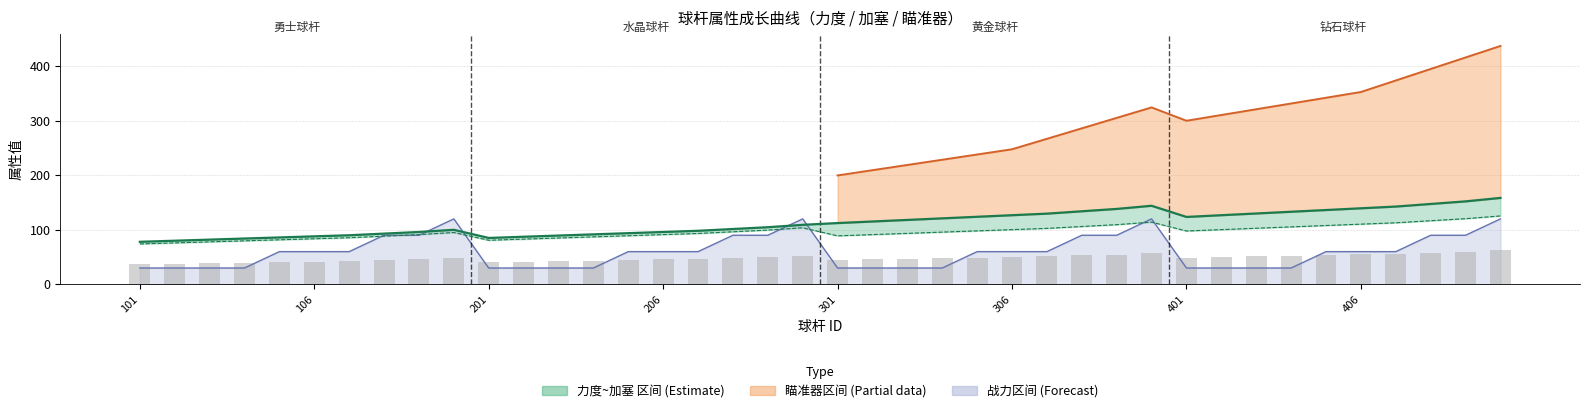

What is the change in value from 21 to 39?

+43.2